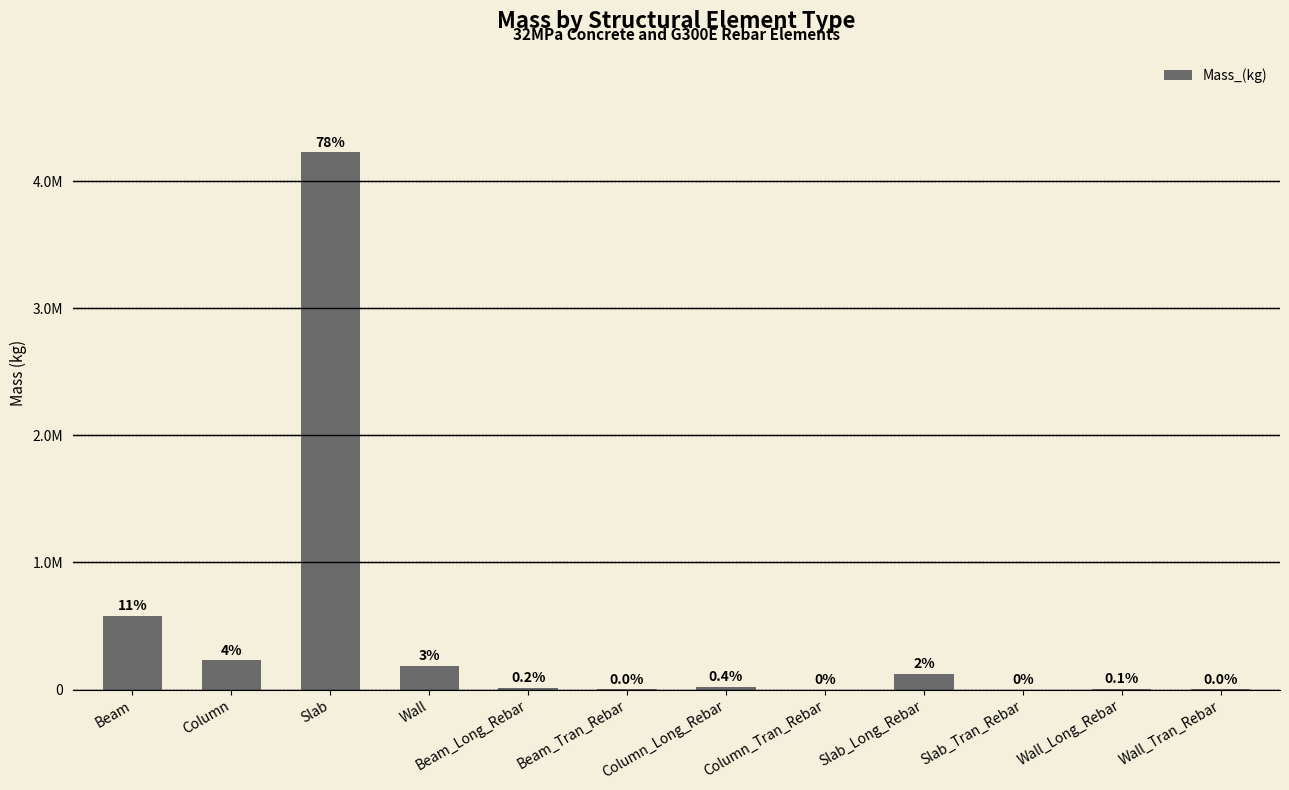

What is the label of the 5th bar from the right?

Column_Tran_Rebar